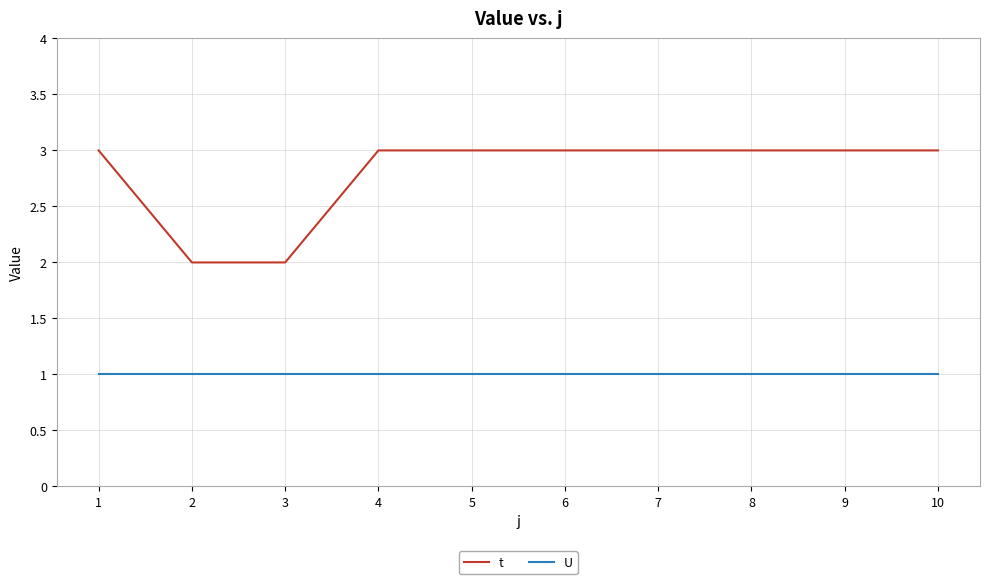

What is the total value across all series at 1?

4